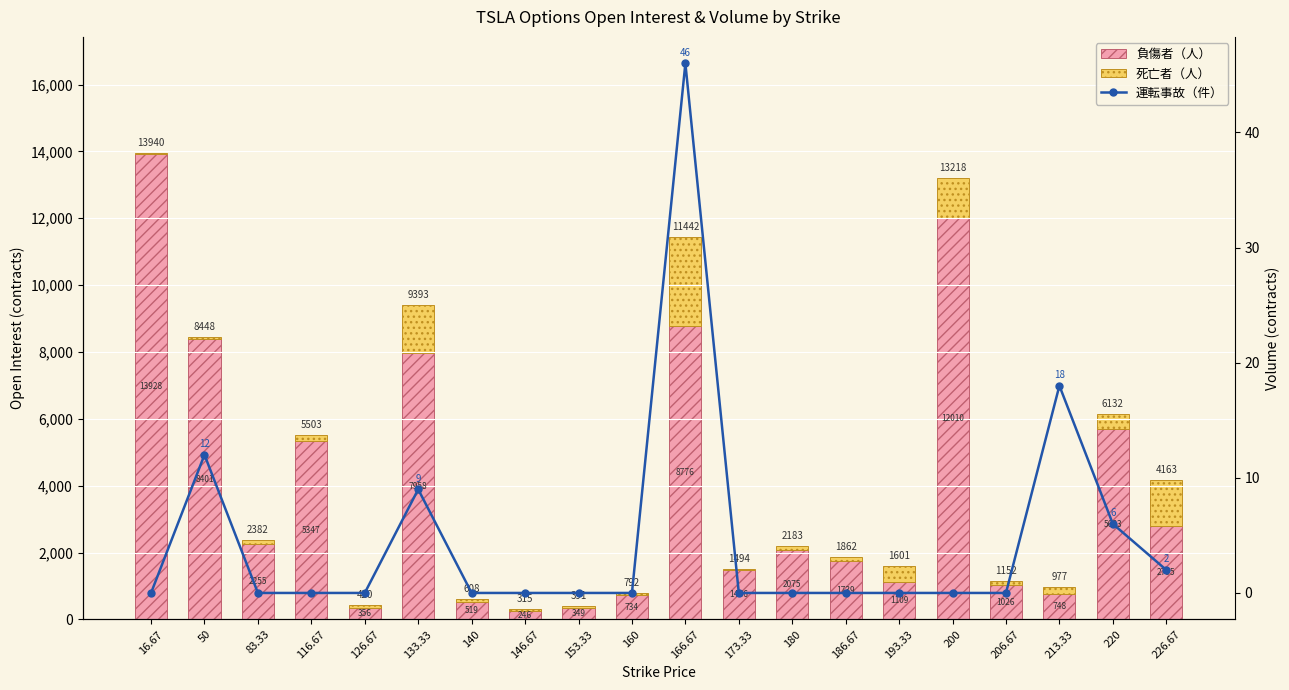

List the series in order of their peak value, lowest first.

運転事故（件）, 死亡者（人）, 負傷者（人）